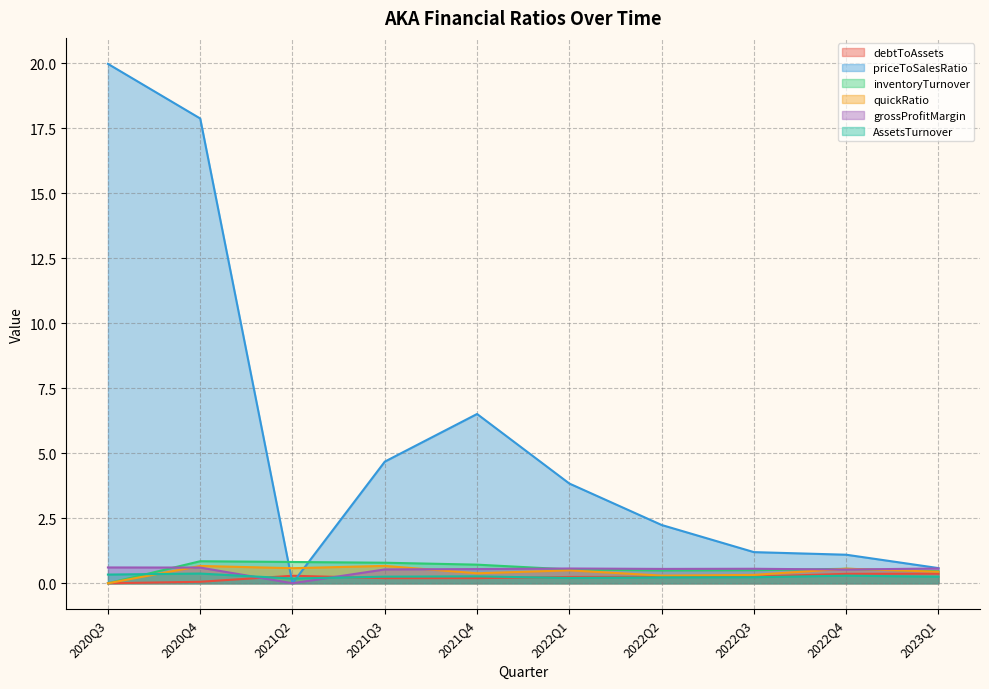

What is the difference between the highest and lowest values at 2021Q4?

6.3